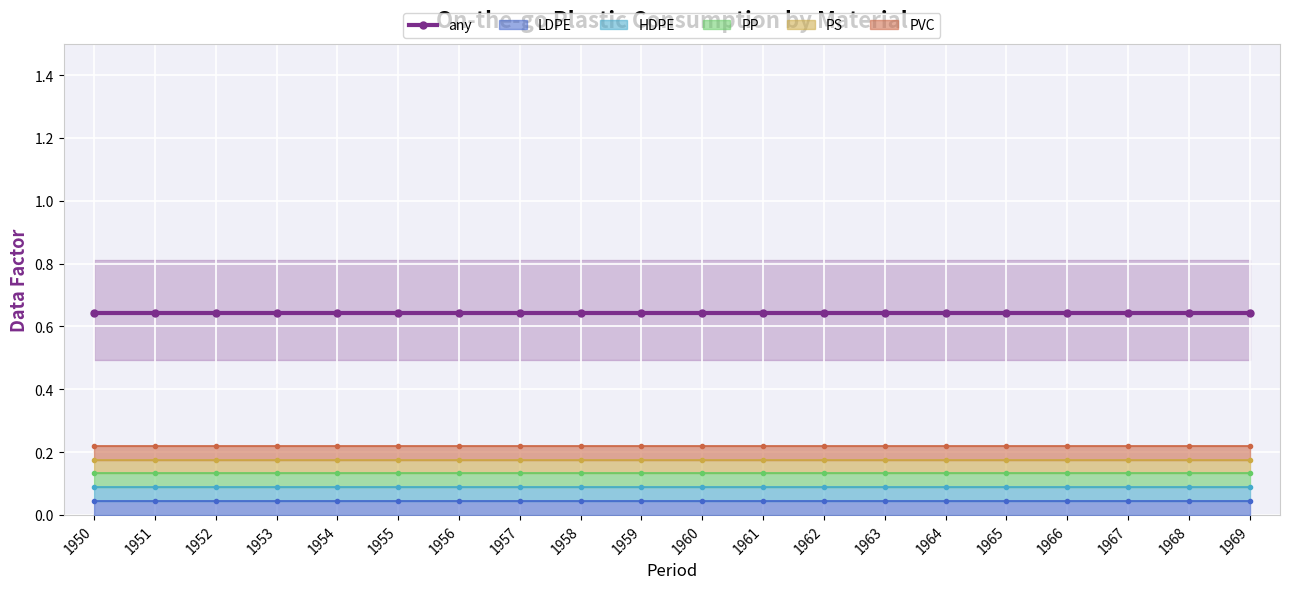

What are all the series names shown in the legend?

any, LDPE, HDPE, PP, PS, PVC